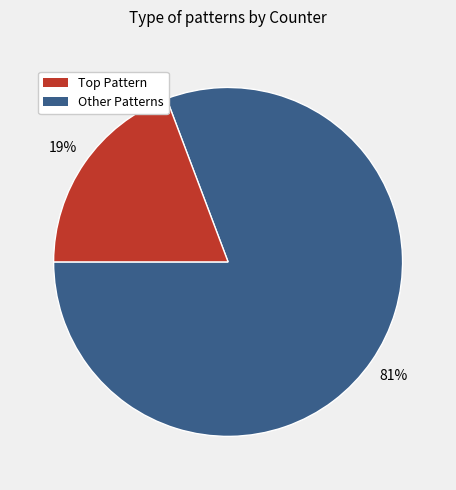

To the nearest percent, what is the average slice percentage?

50%